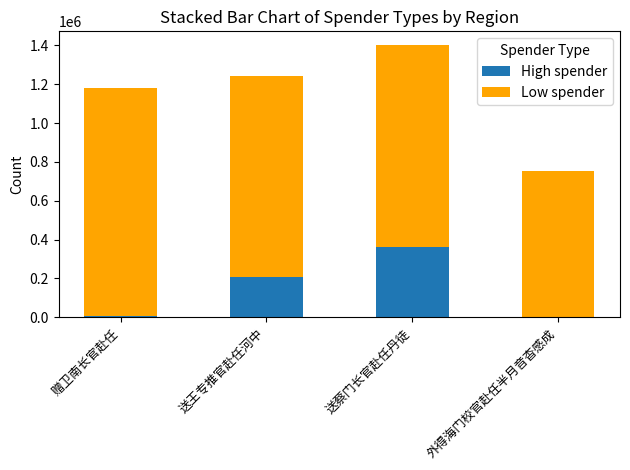

What are all the series names shown in the legend?

High spender, Low spender